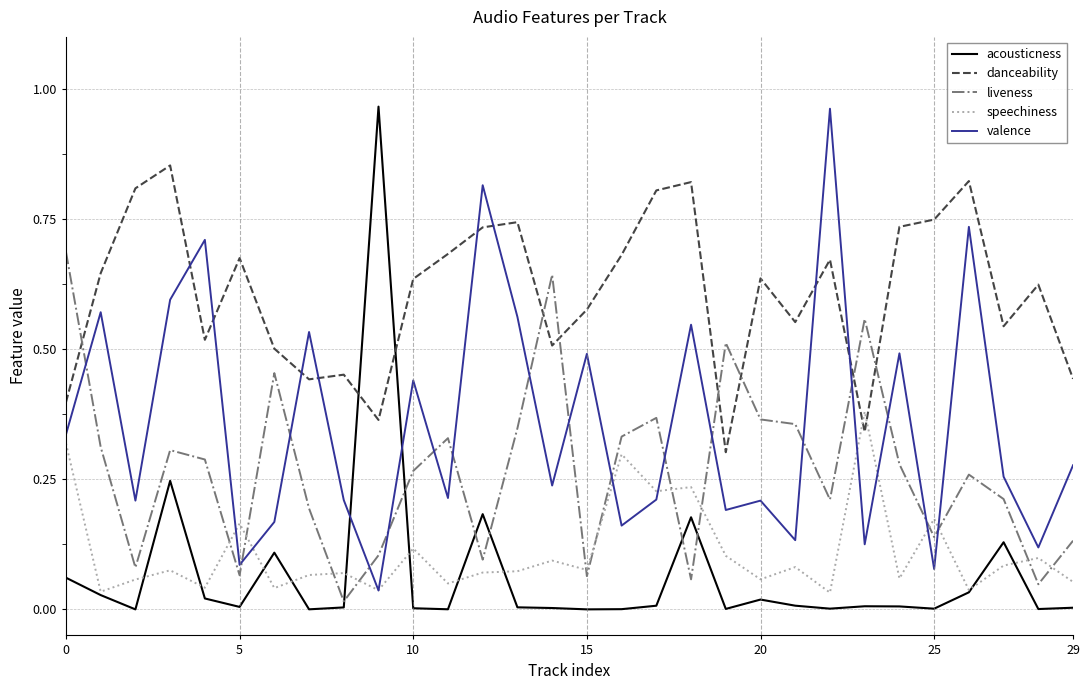

Which series has the largest total across all categories?

danceability